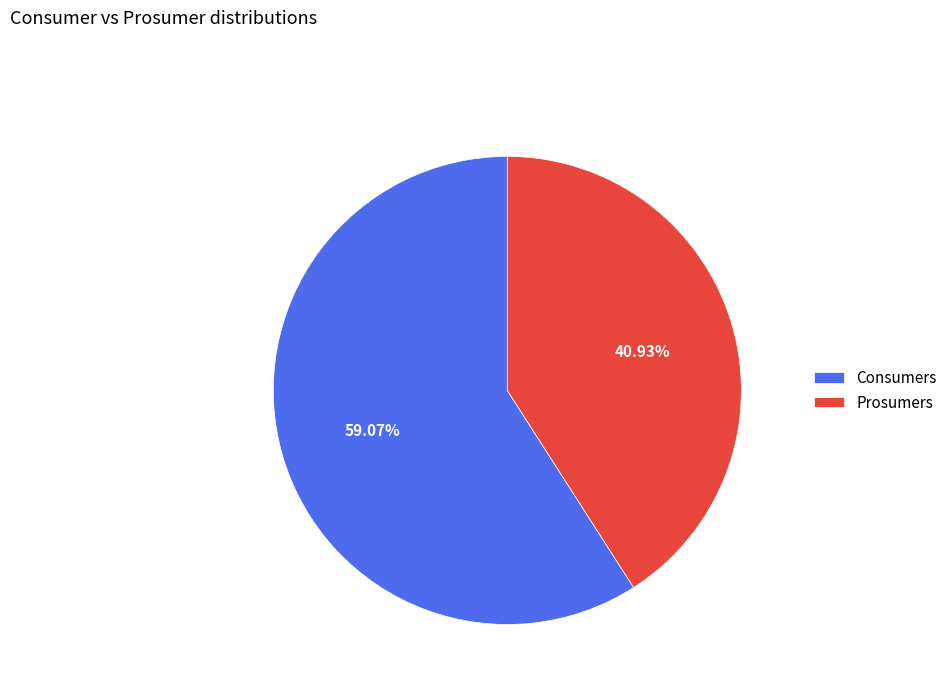

To the nearest percent, what is the difference between the largest and smallest slice percentages?

18%